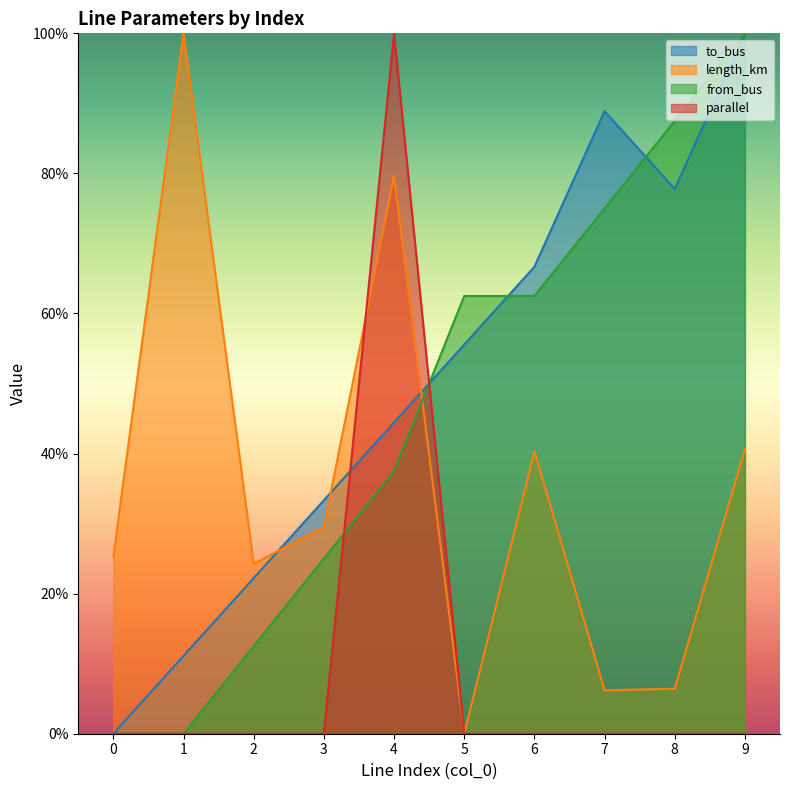

True or false: parallel and from_bus intersect in this chart.

True